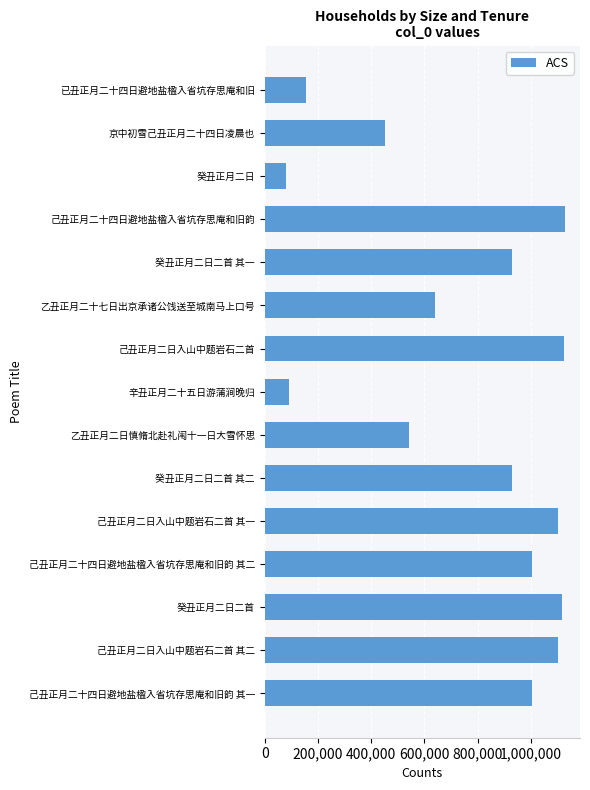

The chart shows a value of 1950843 at 己丑正月二日入山中题岩石二首. True or false?

False